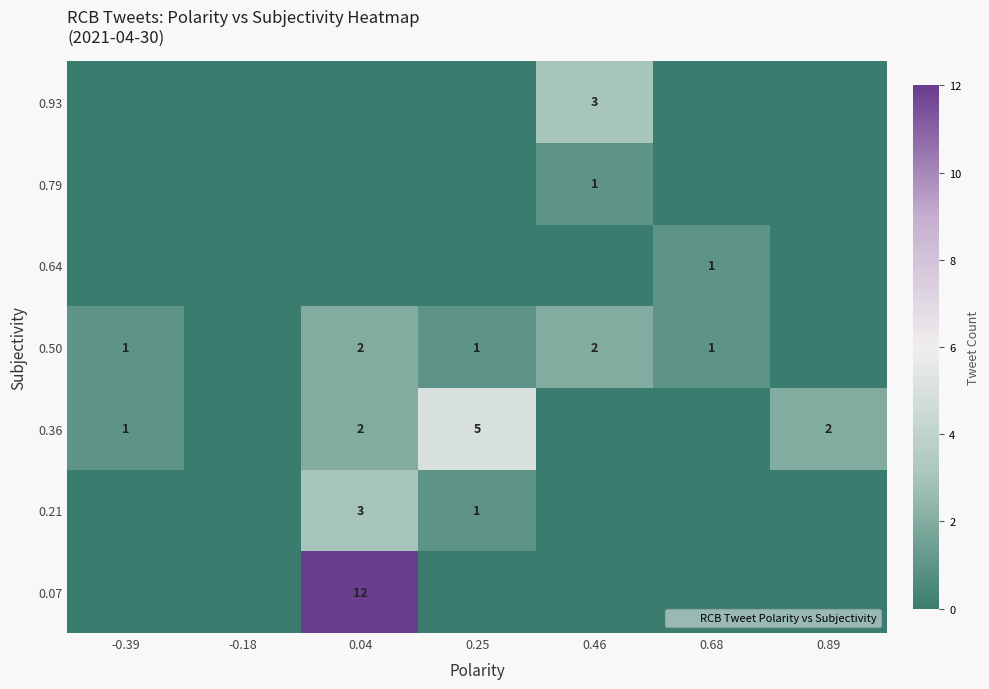

The value of 0.64 at 0.04 is 0. True or false?

False